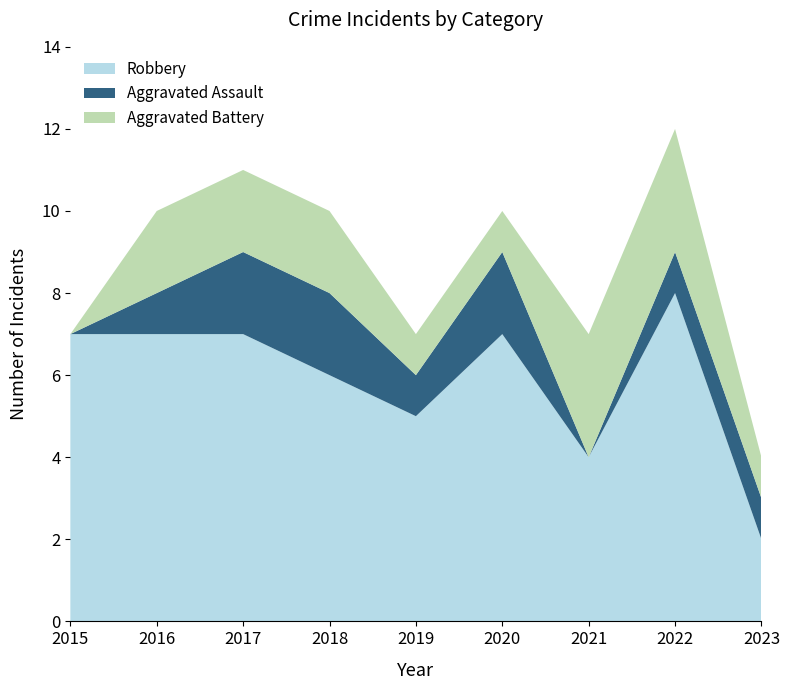

Reading left to right, what are all the values shown in this chart?

Robbery: 7	7	7	6	5	7	4	8	2
Aggravated Assault: 0	1	2	2	1	2	0	1	1
Aggravated Battery: 0	2	2	2	1	1	3	3	1